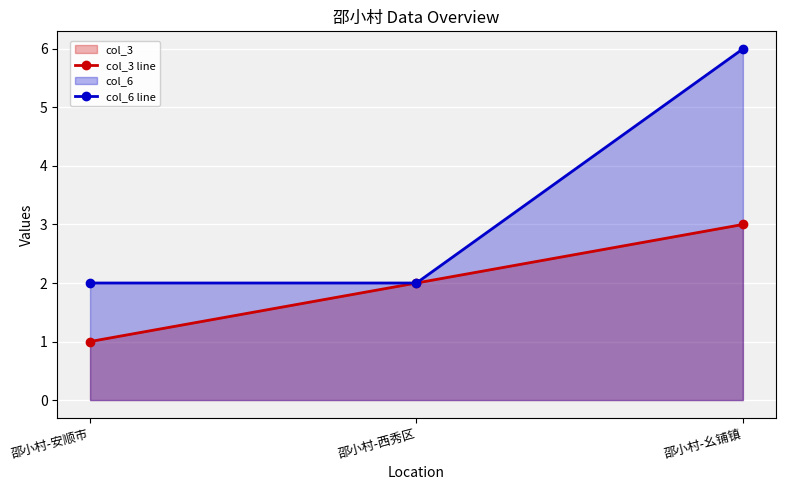

What is the label of the 1st point from the left?

邵小村-安顺市